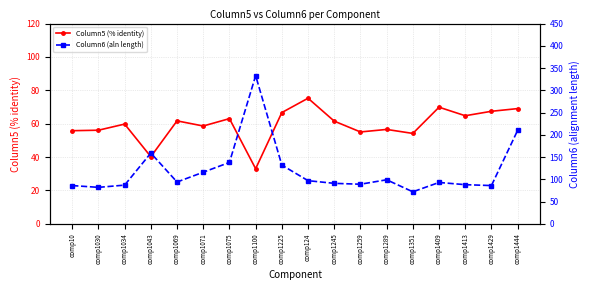

The Column5 (% identity) series shows 59.8 at comp1034. True or false?

True